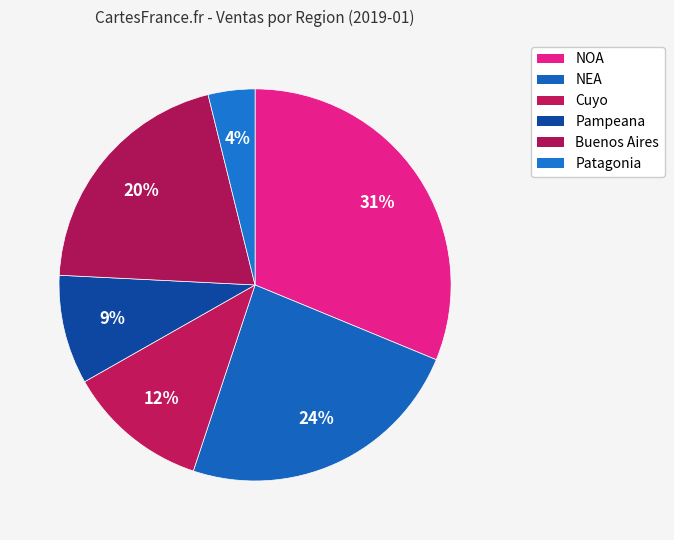

True or false: NEA accounts for 14% of the total.

False